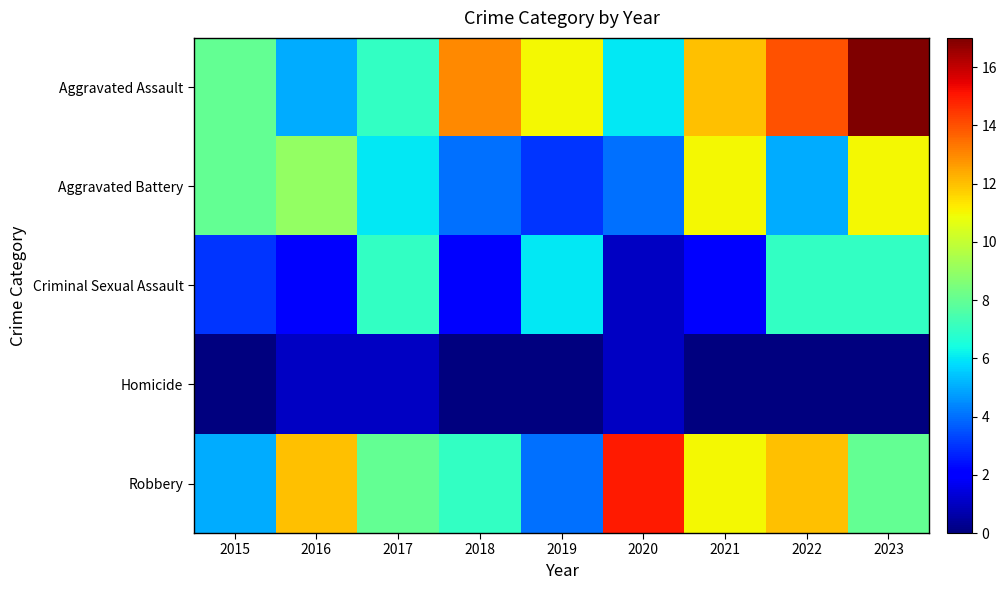

List the series in order of their peak value, highest first.

Aggravated Assault, Robbery, Aggravated Battery, Criminal Sexual Assault, Homicide